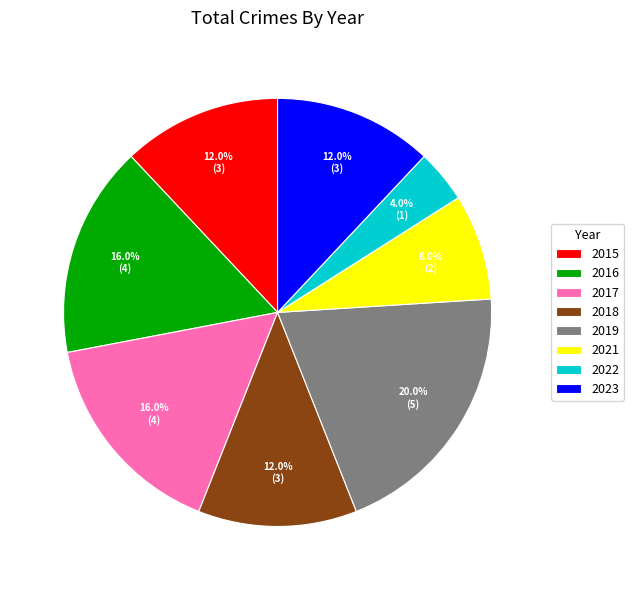

The 2021 slice represents 23% of the pie. True or false?

False